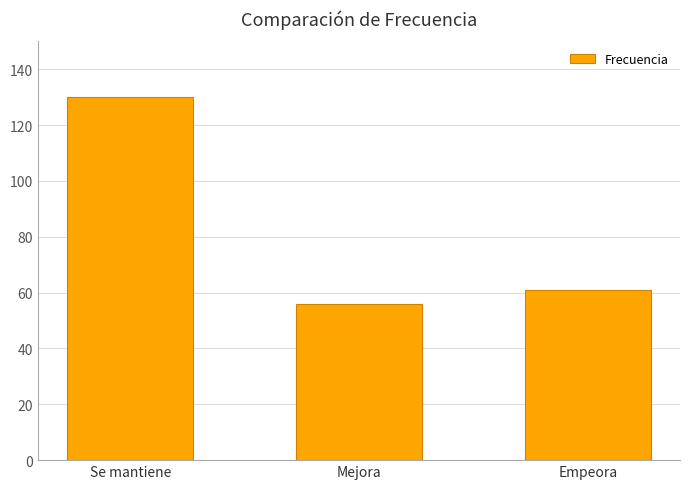

What is the maximum value shown in the chart?

130